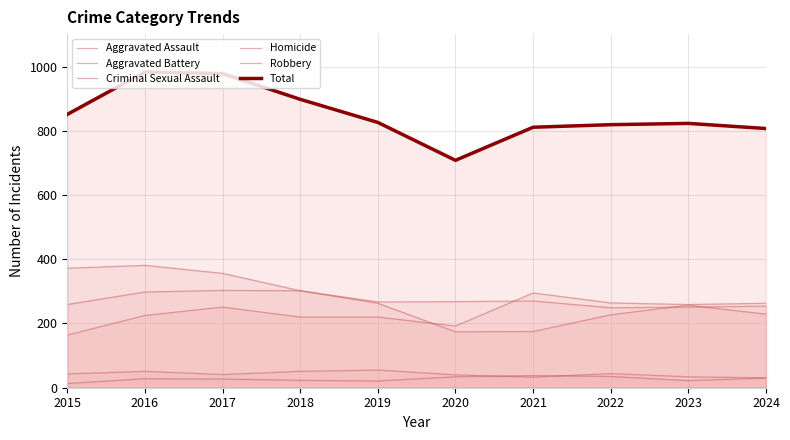

Rank the series by their maximum value, from lowest to highest.

Homicide, Criminal Sexual Assault, Aggravated Assault, Aggravated Battery, Robbery, Total